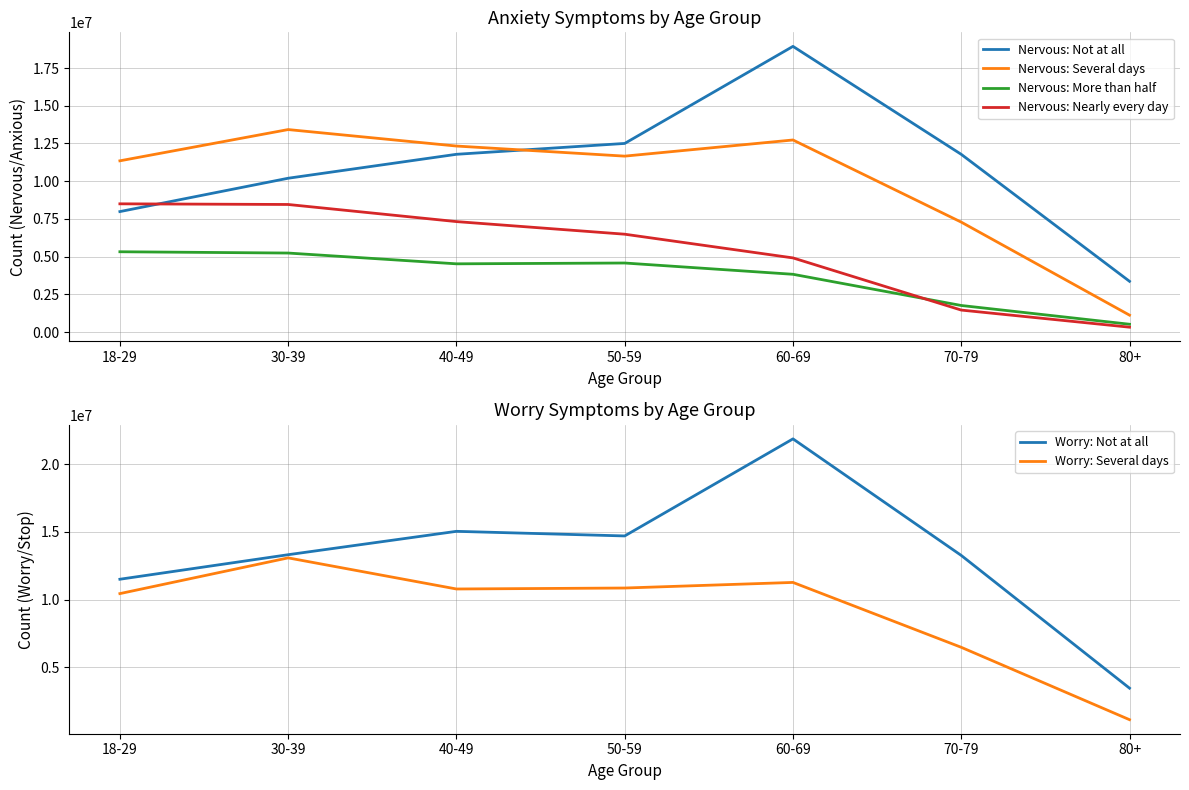

At how many categories does at least one series exceed 20474334?

1